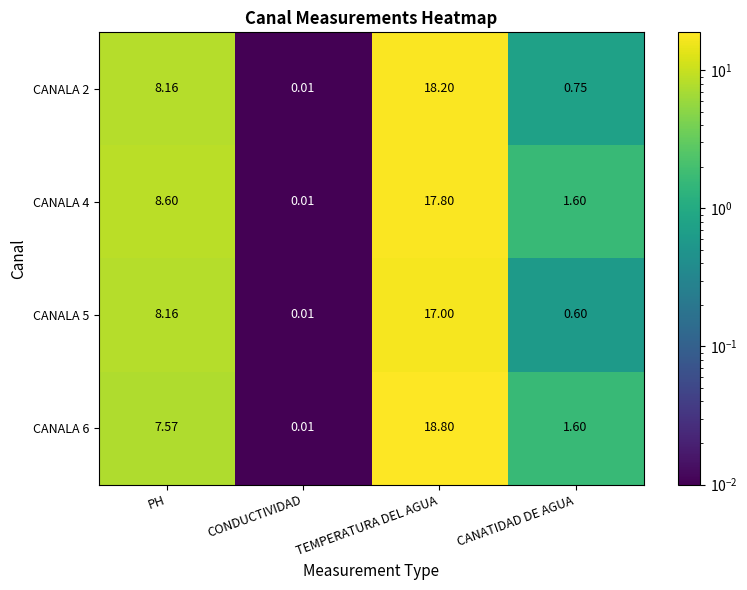

Which category has the lowest value across all series?

CONDUCTIVIDAD